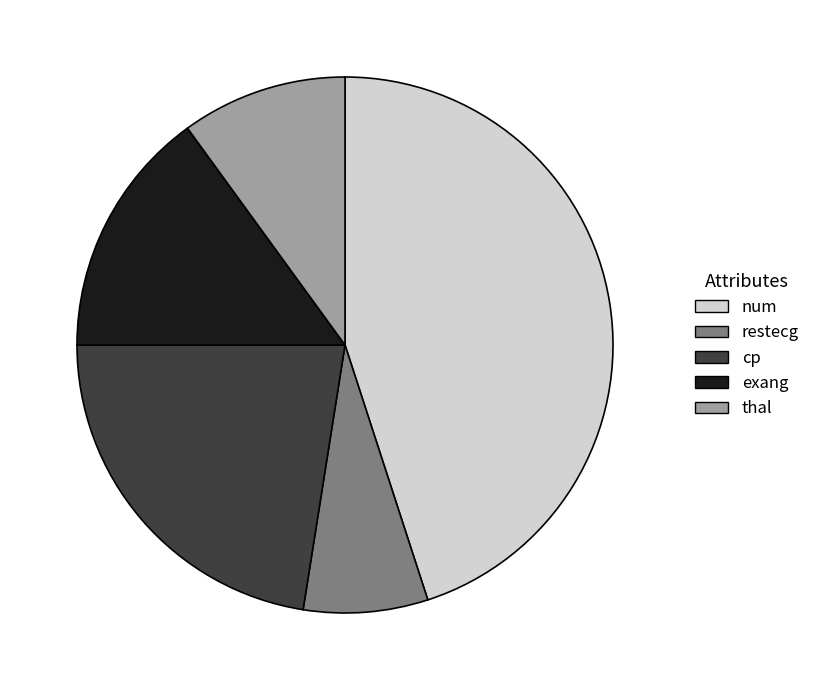

Does any single category account for the majority?

No